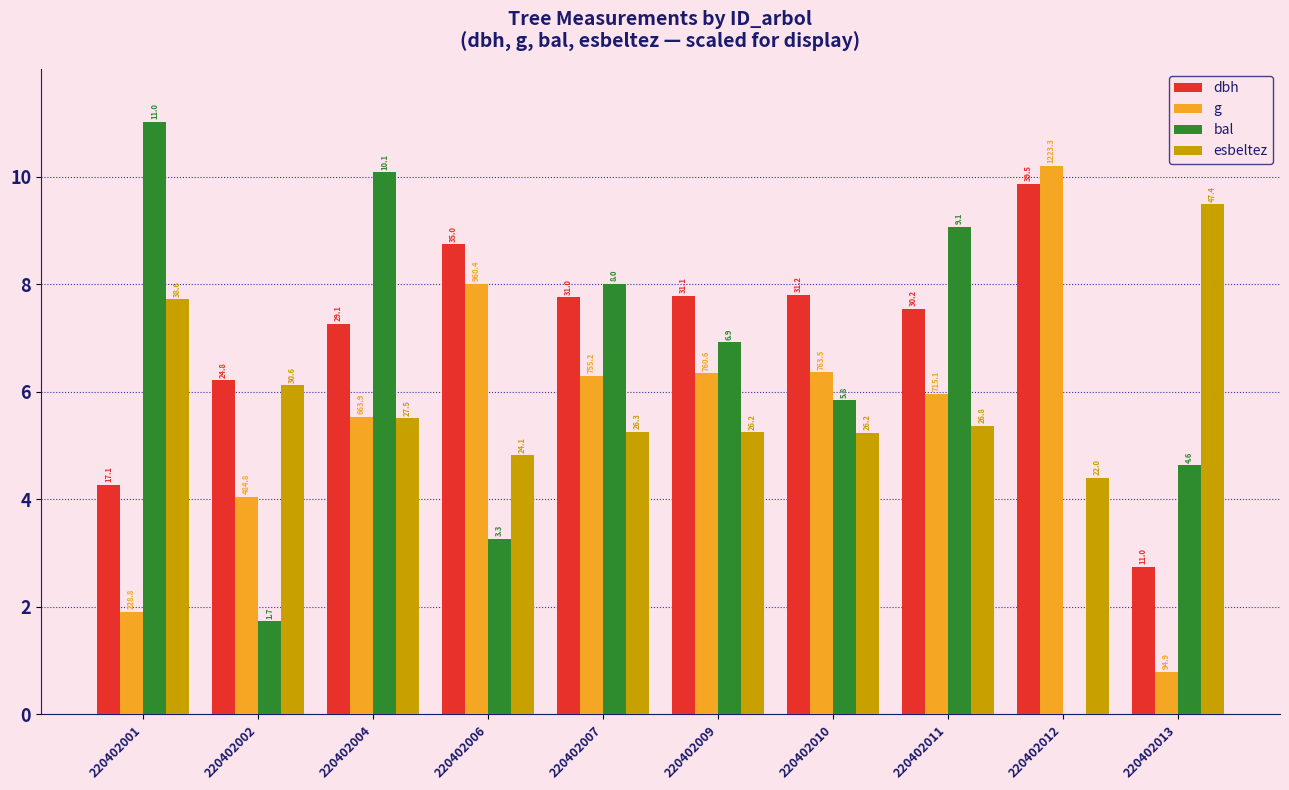

How many groups of bars are there?

10